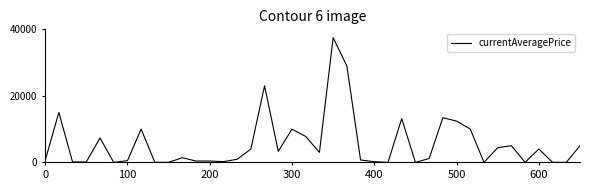

What is the difference between the maximum and minimum values?

37500.0